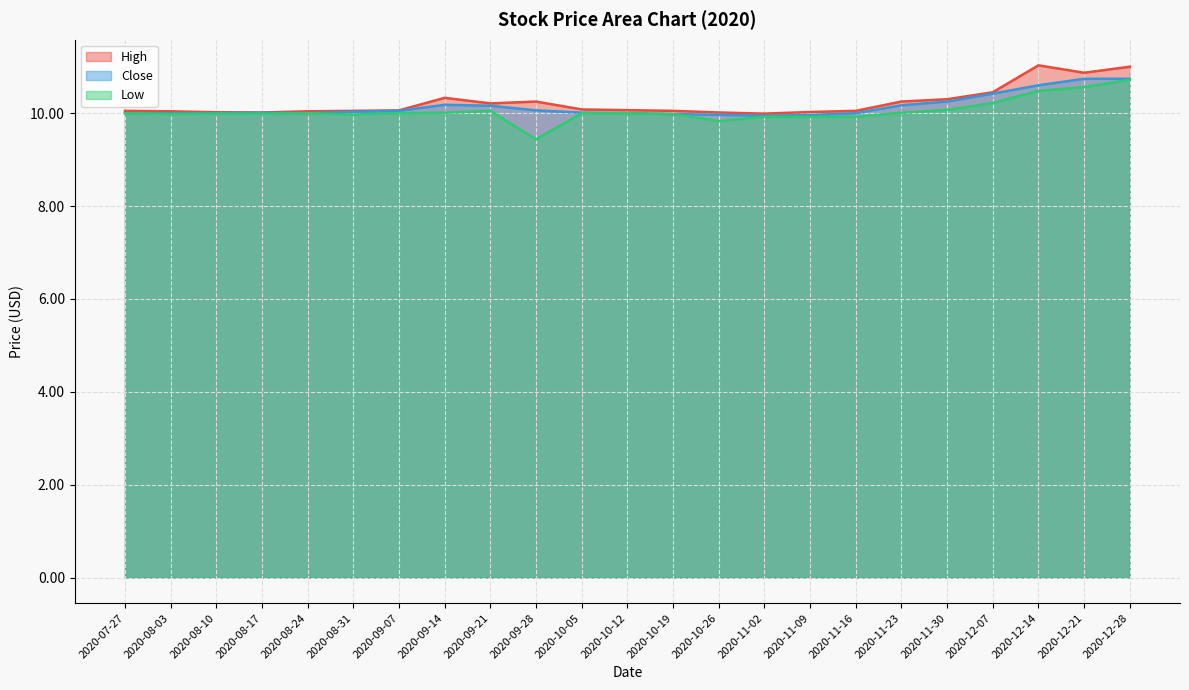

What is the sum of the Close values at 2020-08-17 and 2020-08-31?

20.0